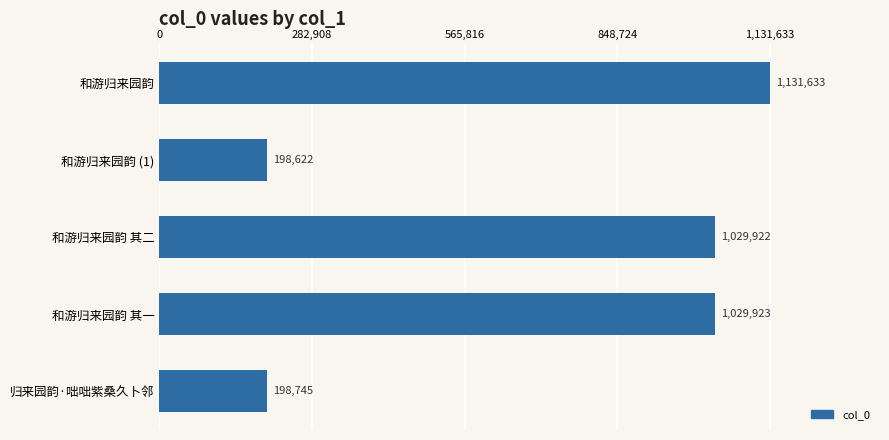

Rank the categories by value from highest to lowest.

和游归来园韵, 和游归来园韵 其一, 和游归来园韵 其二, 归来园韵·咄咄紫桑久卜邻, 和游归来园韵 (1)